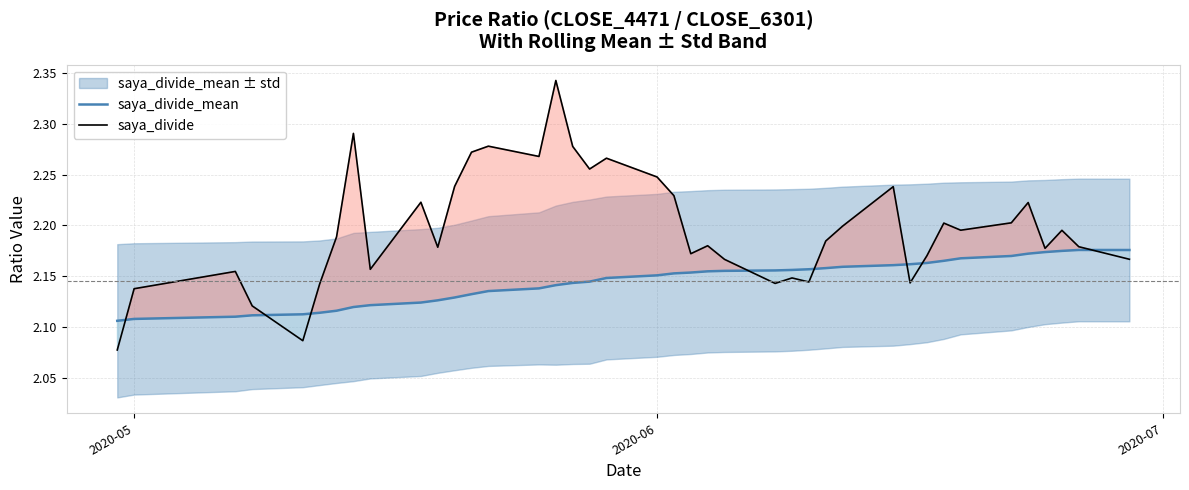

At how many categories does at least one series exceed 2?

40